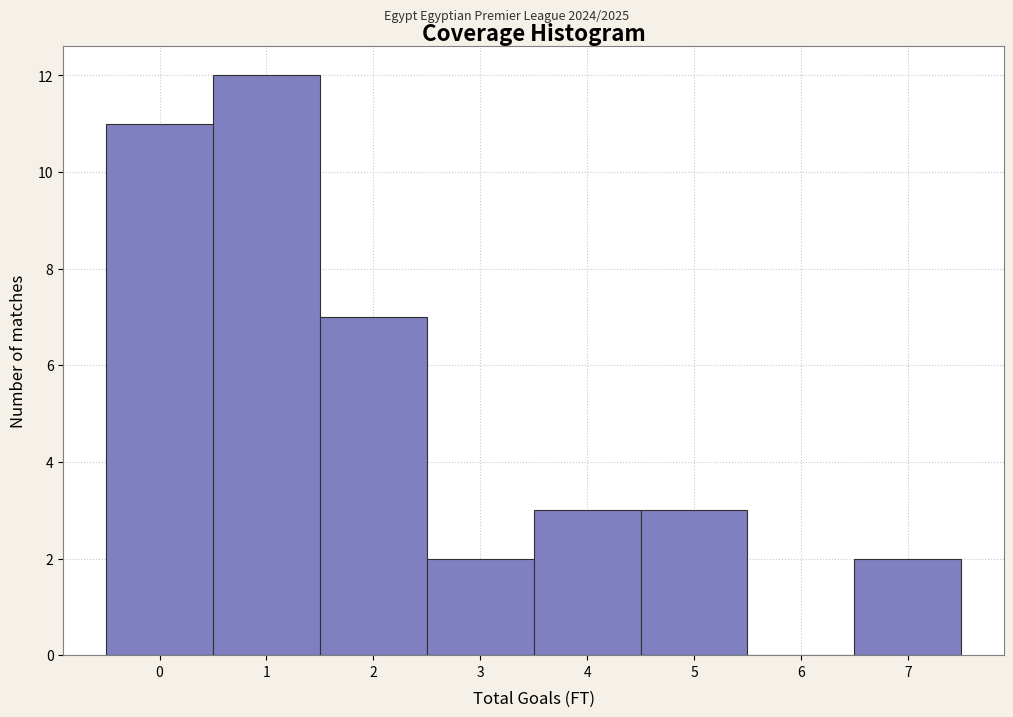

How tall is the bar that spans 3.5 to 4.5 on the x-axis? The values are not printed on the chart, so give them approximately, as read against the axis.

3